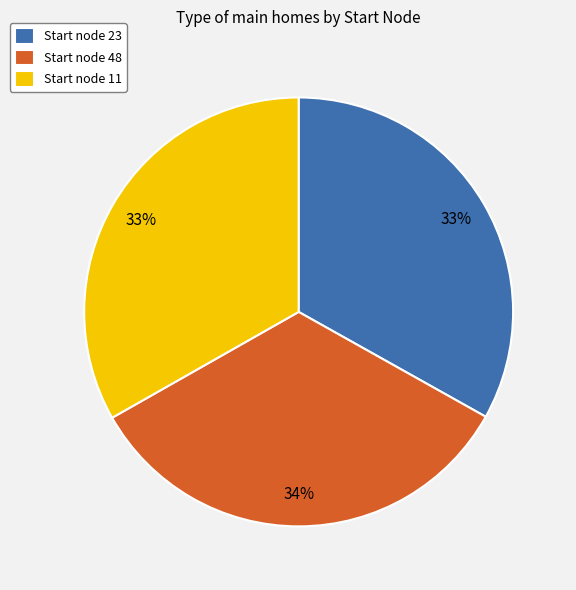

What is the ratio of the value at Start node 23 to the value at Start node 48?

1.0